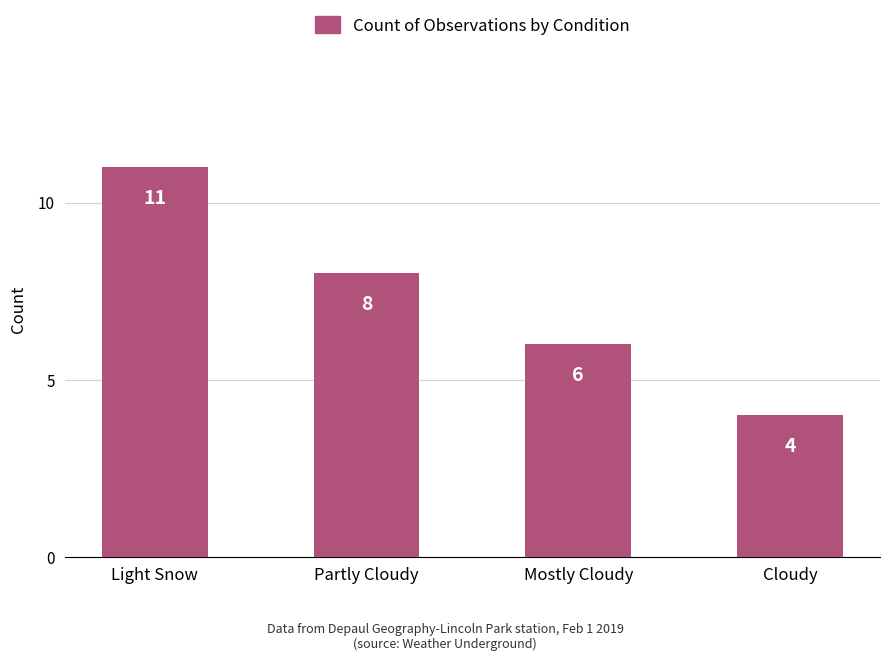

What is the difference between the maximum and second lowest values?

5